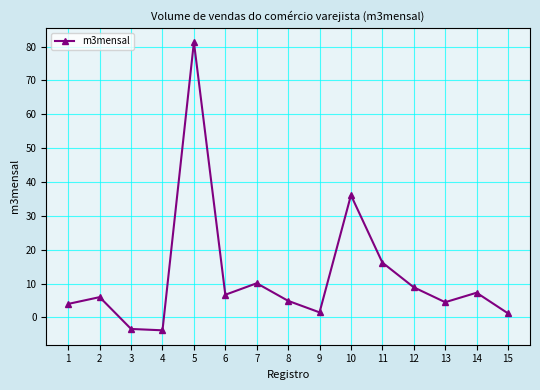

What is the minimum value shown in the chart?

-3.8